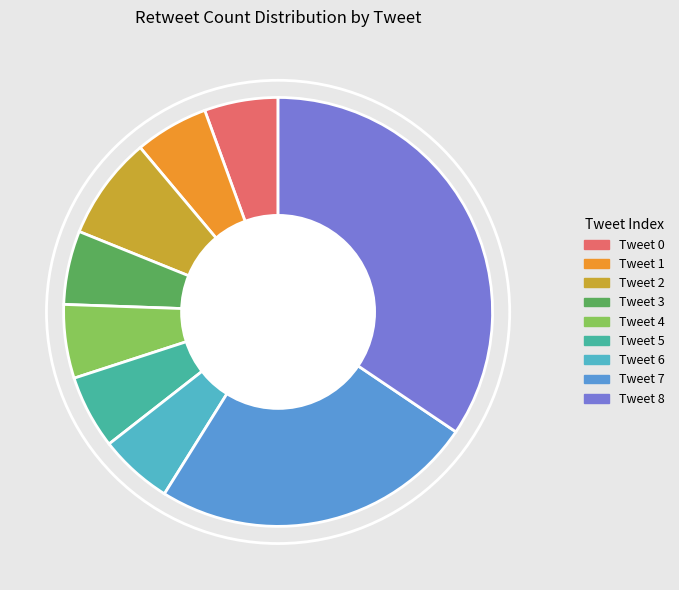

Which has a higher value, Tweet 6 or Tweet 2?

Tweet 2